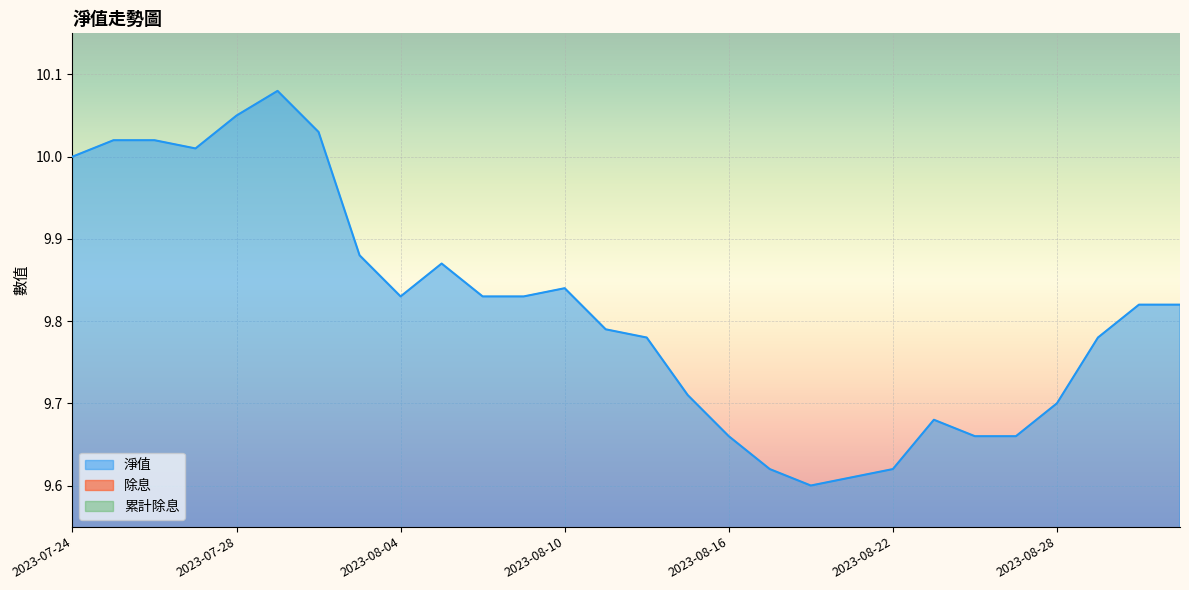

Is it true that 累計除息 equals 0.0 at 2023-08-04?

False